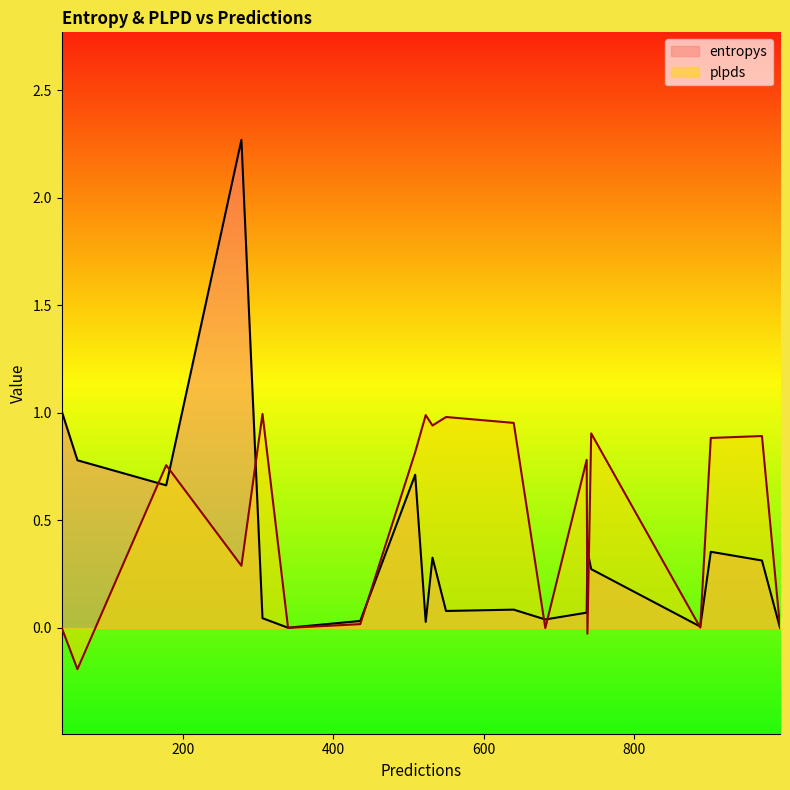

At which category is the sum across all series the highest?

278